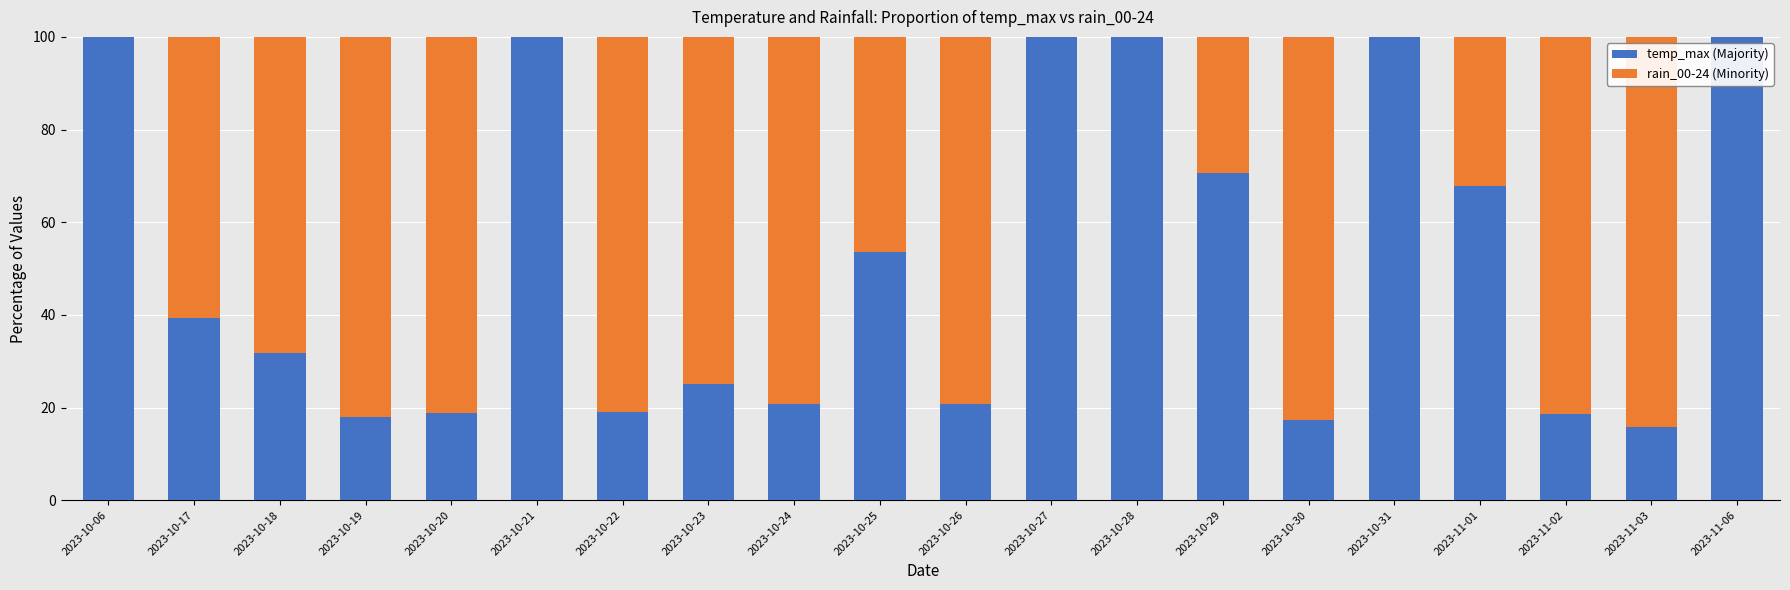

What is the sum of the temp_max (Majority) values at 2023-10-29 and 2023-10-28?

170.6